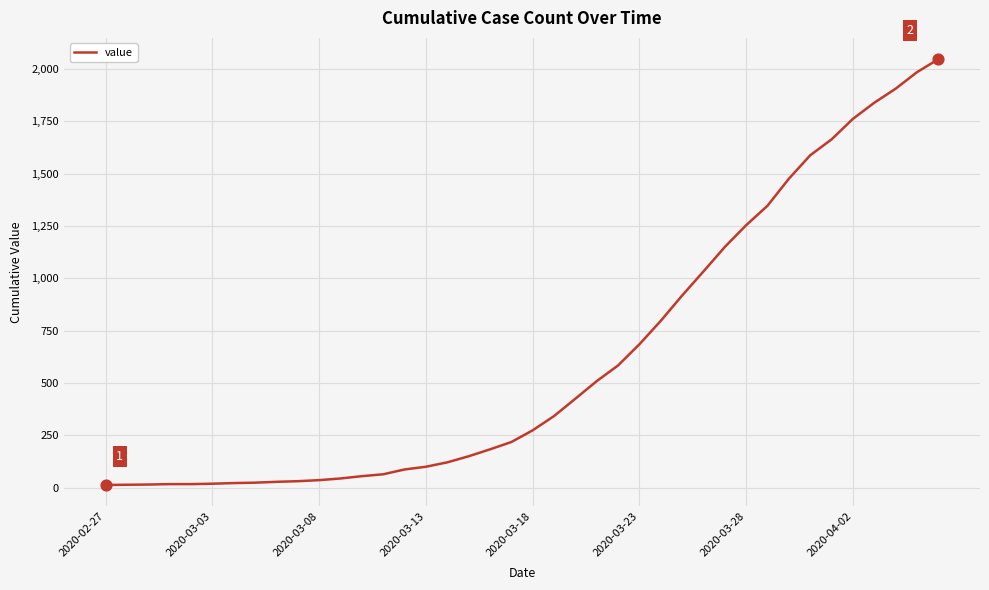

What is the greatest value displayed?

2047